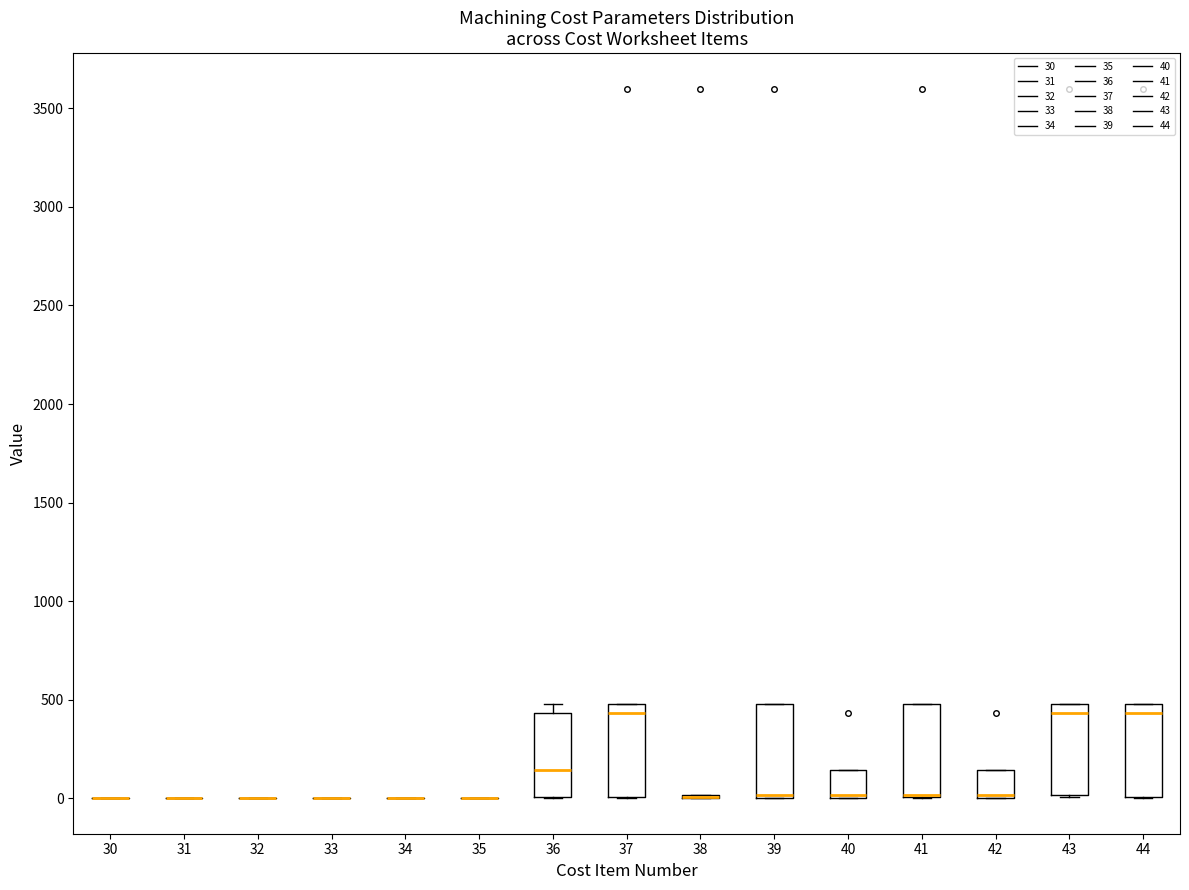

Reading left to right, read every box against the y-axis: the position of its median line, the range the box covers, and the ends of its whiskers. The values are not printed on the chart, so give them approximately, as read against the axis.

30: box collapsed to a line at 0, whiskers 0 to 0
31: box collapsed to a line at 0, whiskers 0 to 0
32: box collapsed to a line at 0, whiskers 0 to 0
33: box collapsed to a line at 0, whiskers 0 to 0
34: box collapsed to a line at 0, whiskers 0 to 0
35: box collapsed to a line at 0, whiskers 0 to 0
36: median 150, box 0 to 450, whiskers 0 to 500
37: median 450, box 0 to 500, whiskers 0 to 500
38: box collapsed to a line at 0, whiskers 0 to 0
39: median 0 (just above the box's lower edge), box 0 to 500, whiskers 0 to 500
40: median 0 (just above the box's lower edge), box 0 to 150, whiskers 0 to 150
41: median 0 (drawn on the box's lower edge), box 0 to 500, whiskers 0 to 500
42: median 0 (just above the box's lower edge), box 0 to 150, whiskers 0 to 150
43: median 450, box 0 to 500, whiskers 0 to 500
44: median 450, box 0 to 500, whiskers 0 to 500